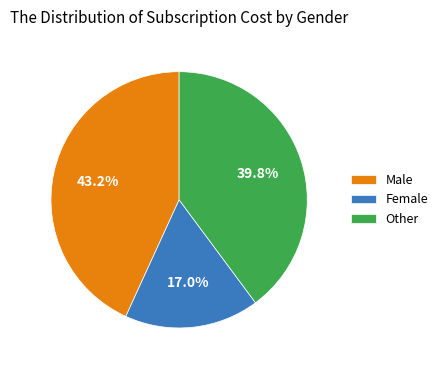

To the nearest percent, what portion does Female represent?

17%